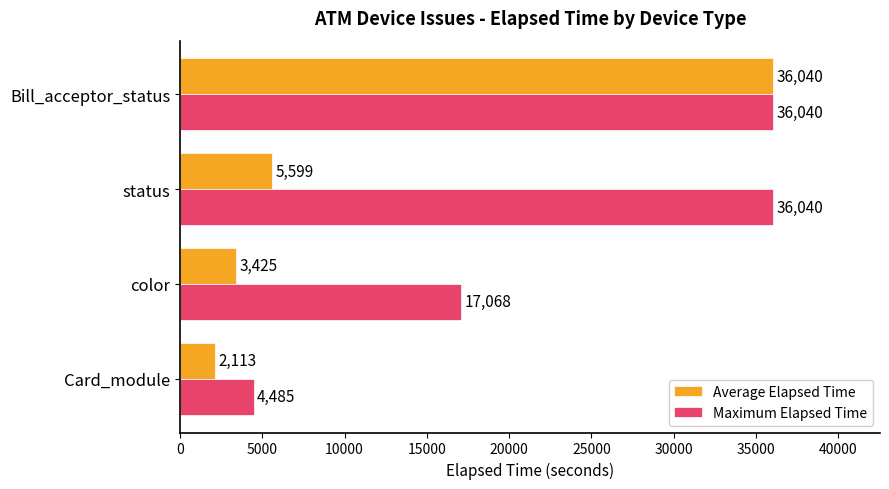

Count the Maximum Elapsed Time values in the range 17068 to 36040.

3